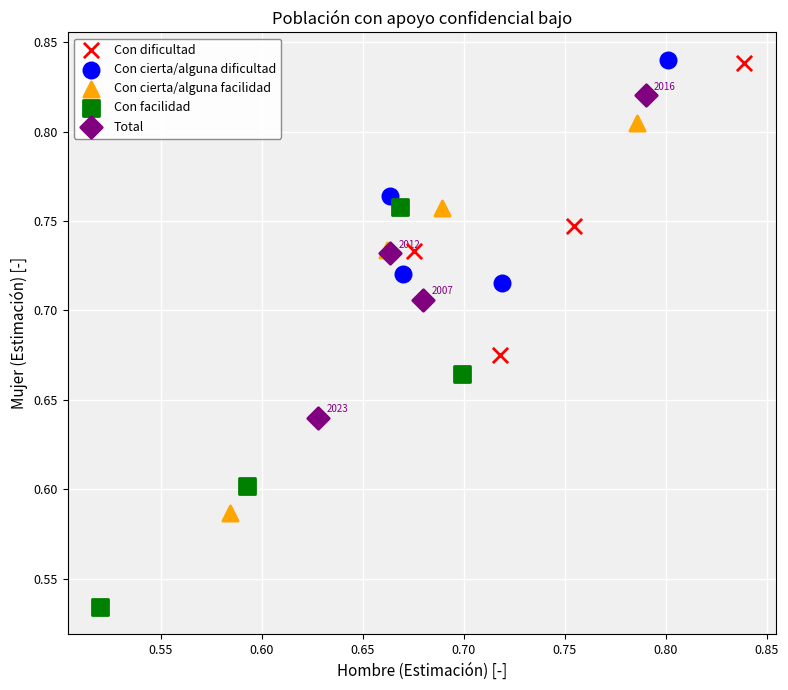

Which series contains the lowest Y value?

Con facilidad